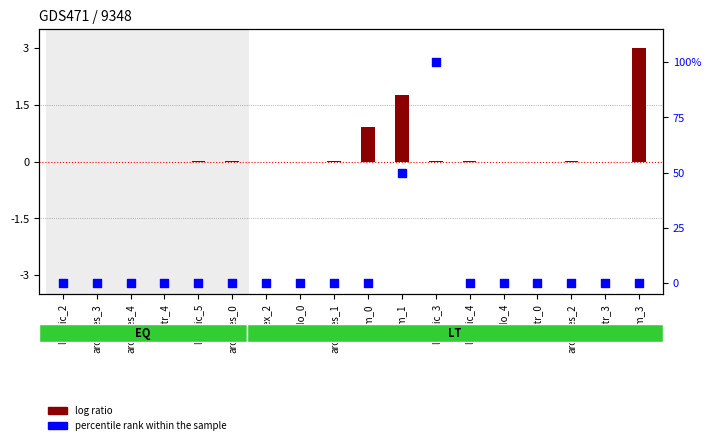

At how many categories does at least one series exceed 92?

1